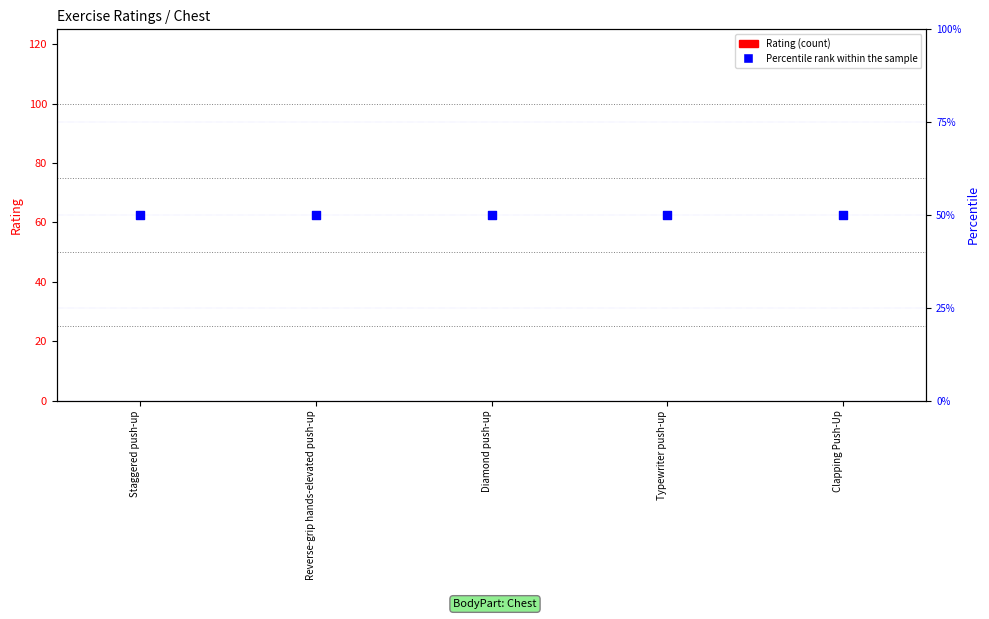

At how many categories does at least one series exceed 44?

5